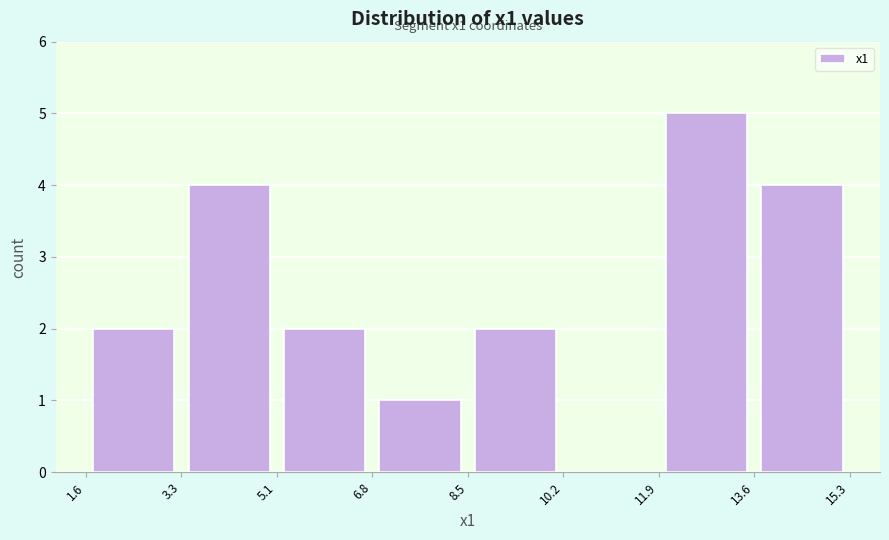

Which range on the x-axis has the tallest bar?

11.9 to 13.6